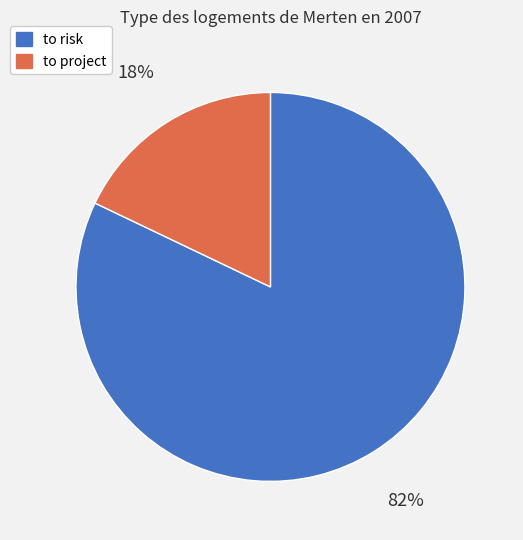

Which category has the biggest portion of the pie?

to risk